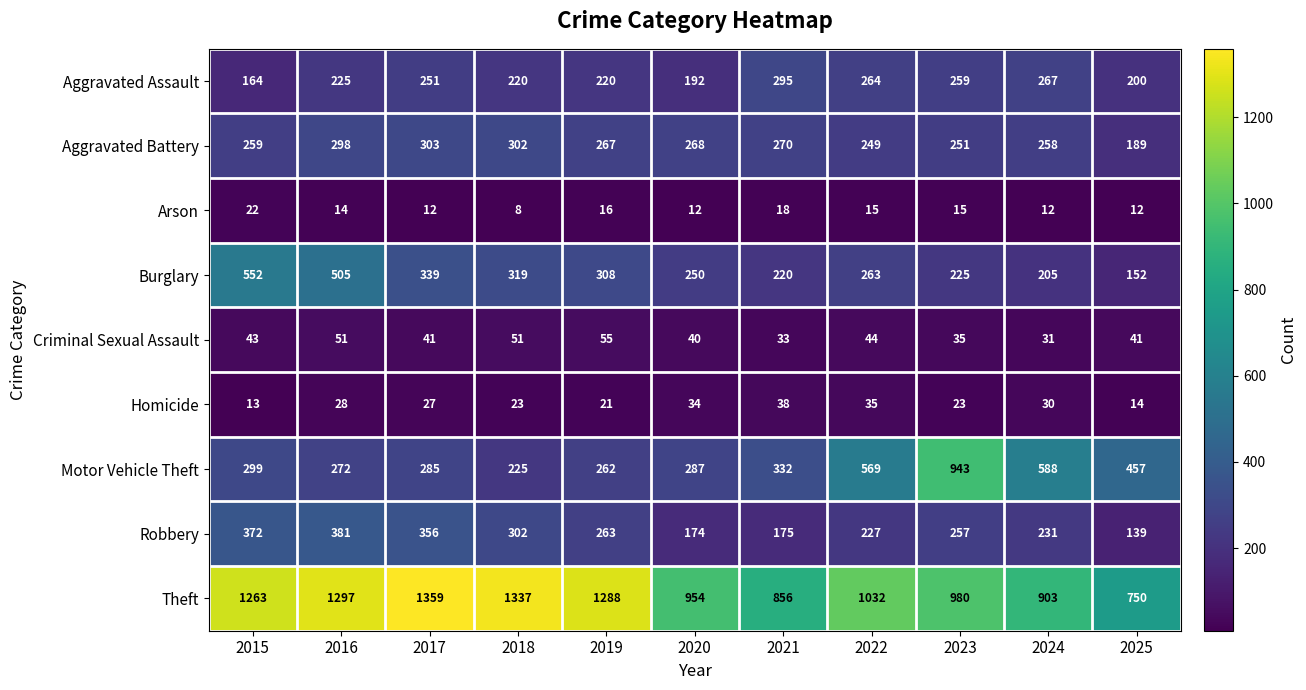

Between 2019 and 2022, which series saw the biggest shift?

Motor Vehicle Theft